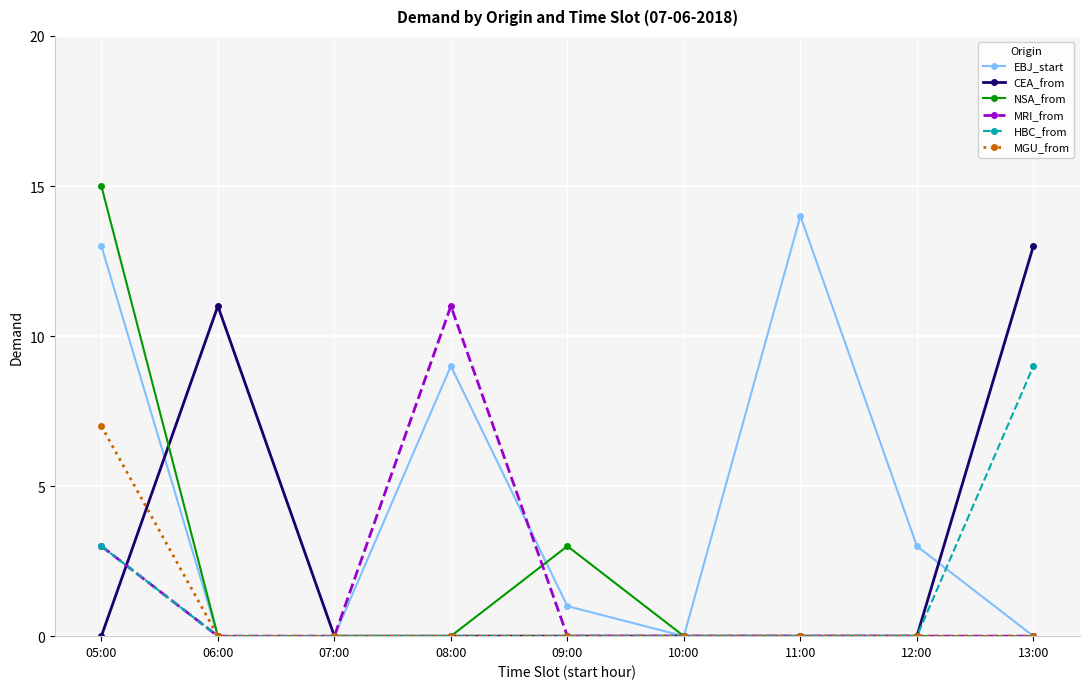

At which category is the sum across all series the highest?

05:00